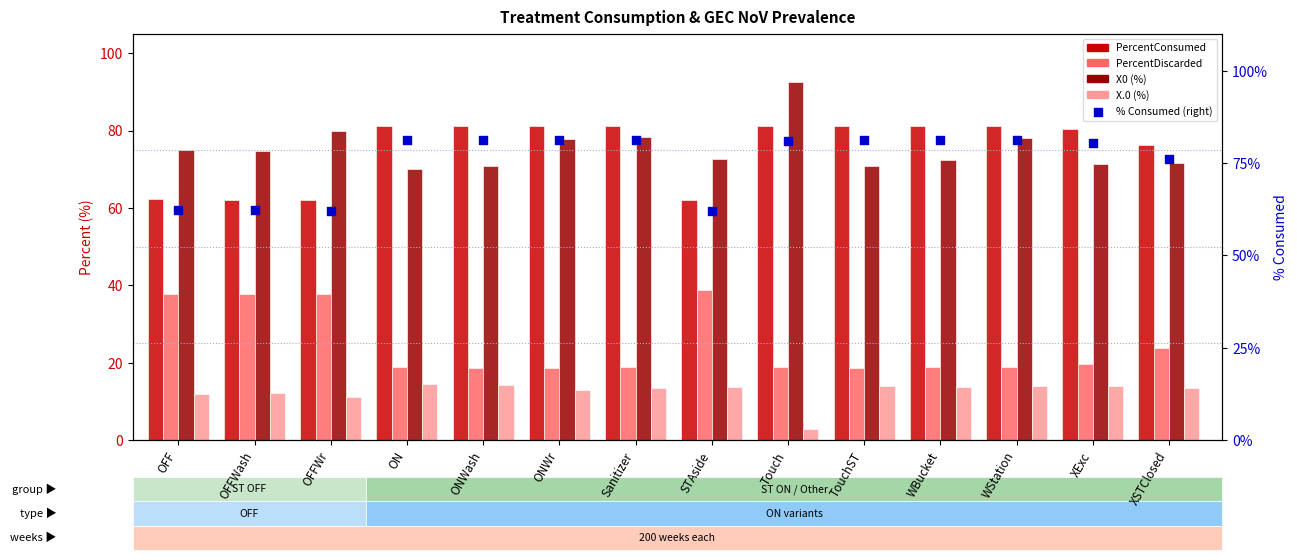

Which series reaches the maximum Y coordinate?

X0 (%)